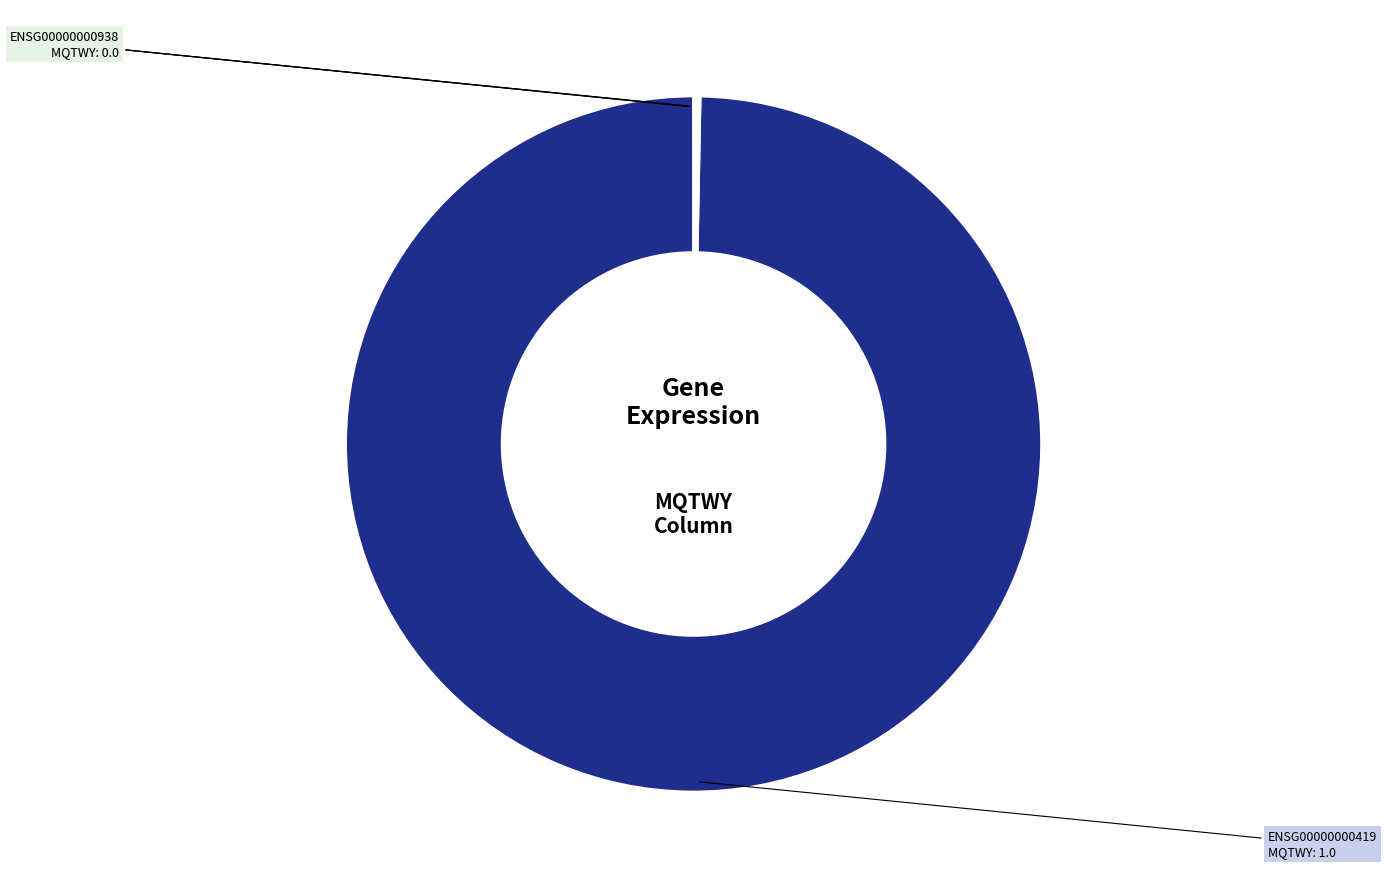

Is there a majority slice in this chart?

Yes